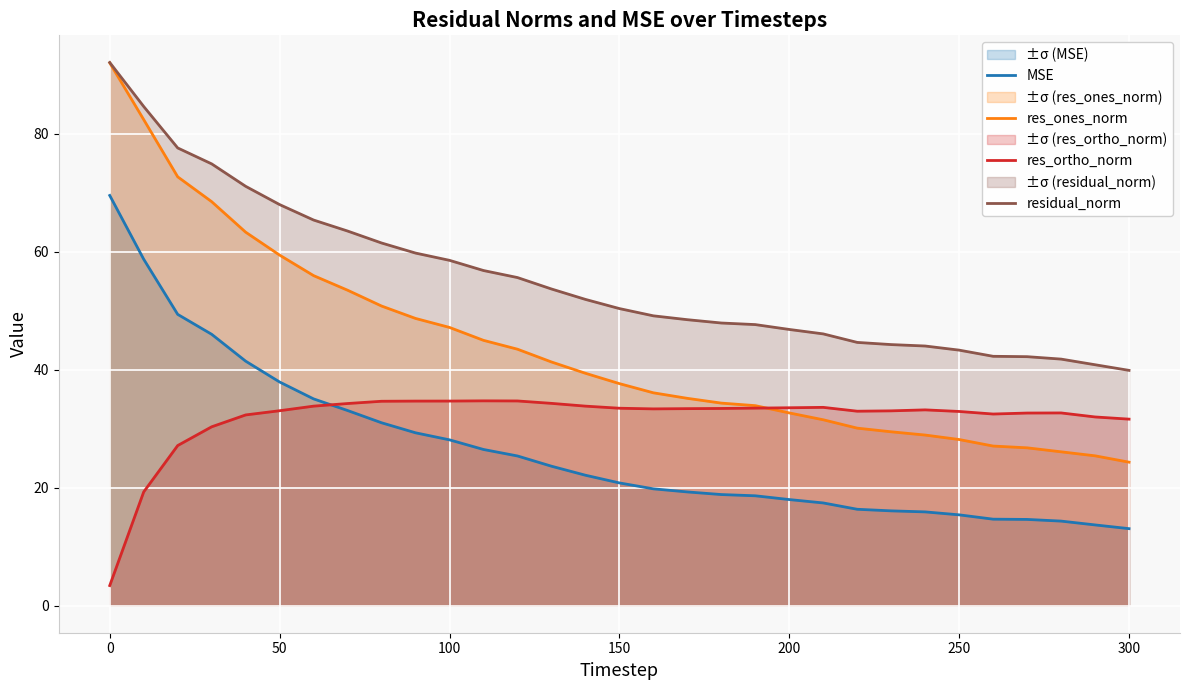

List the series in order of their overall mean, highest first.

residual_norm, res_ones_norm, res_ortho_norm, MSE